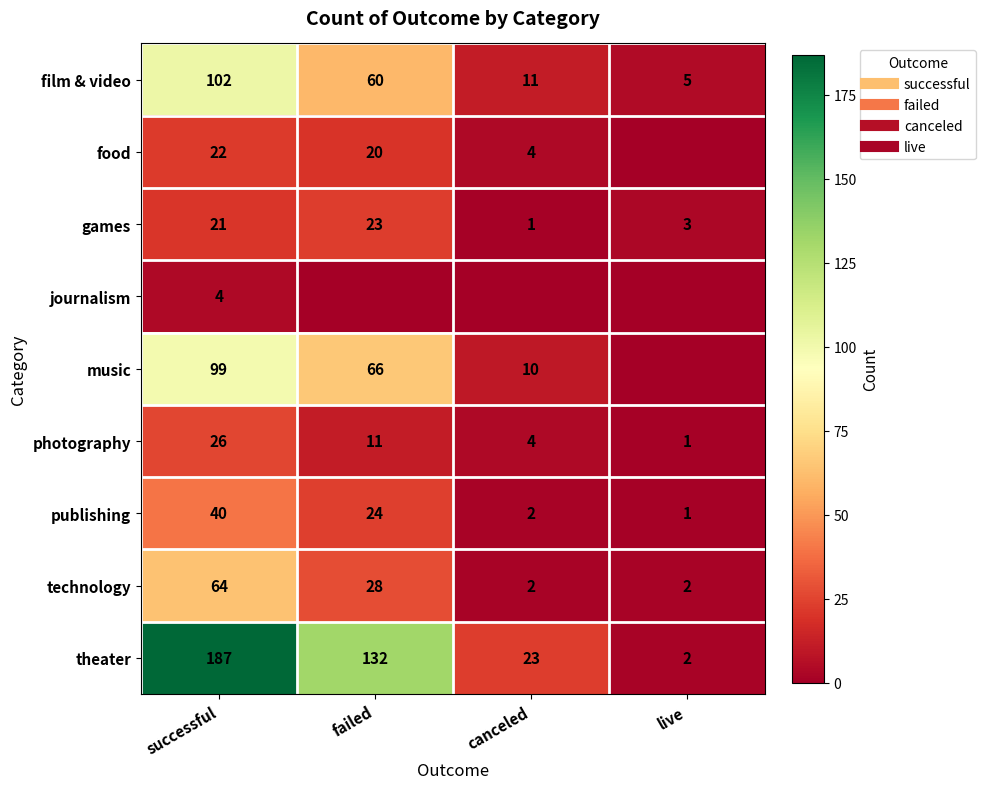

At which category does the chart reach its peak across all series?

successful